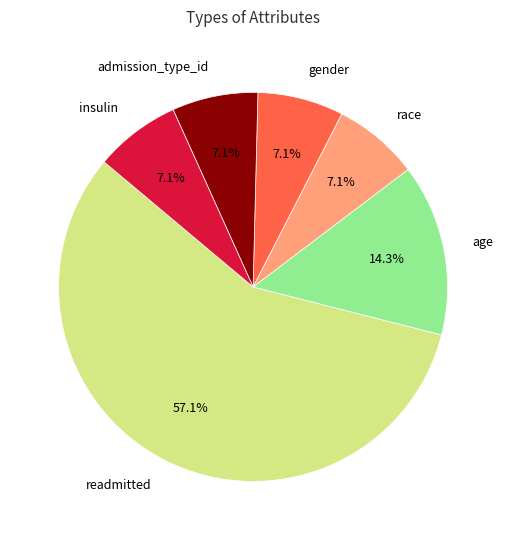

Does readmitted represent more than half of the total?

Yes